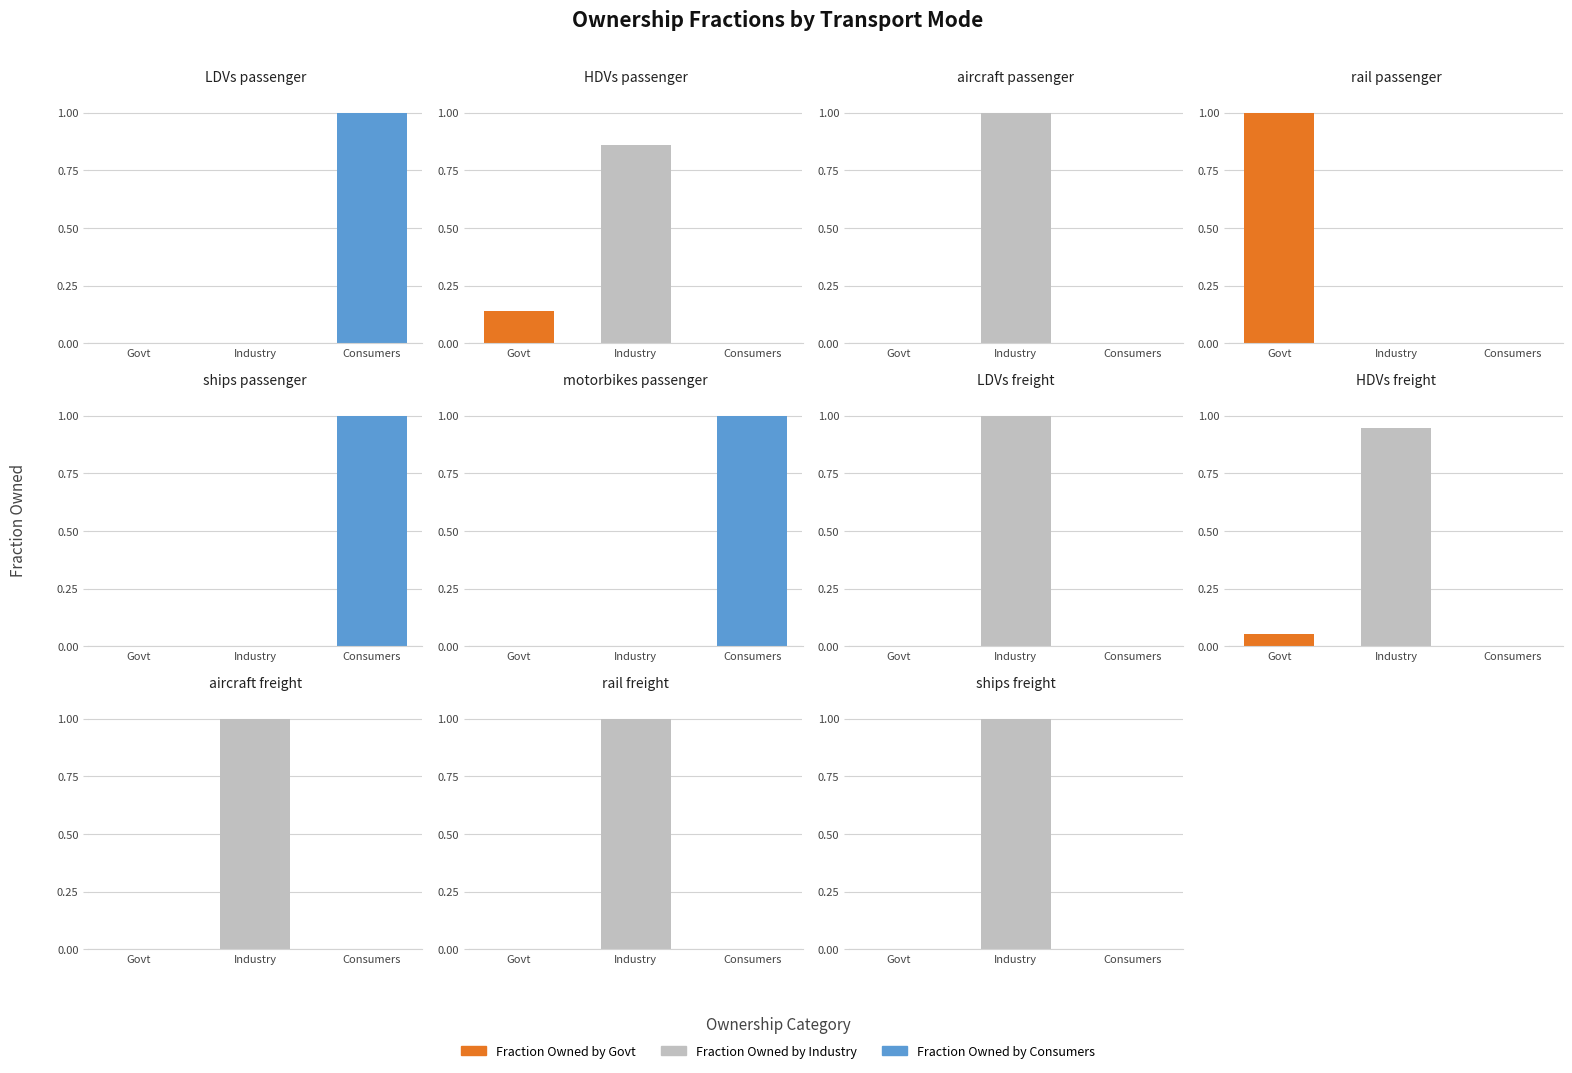

What is the label of the 2nd bar from the right?

rail freight